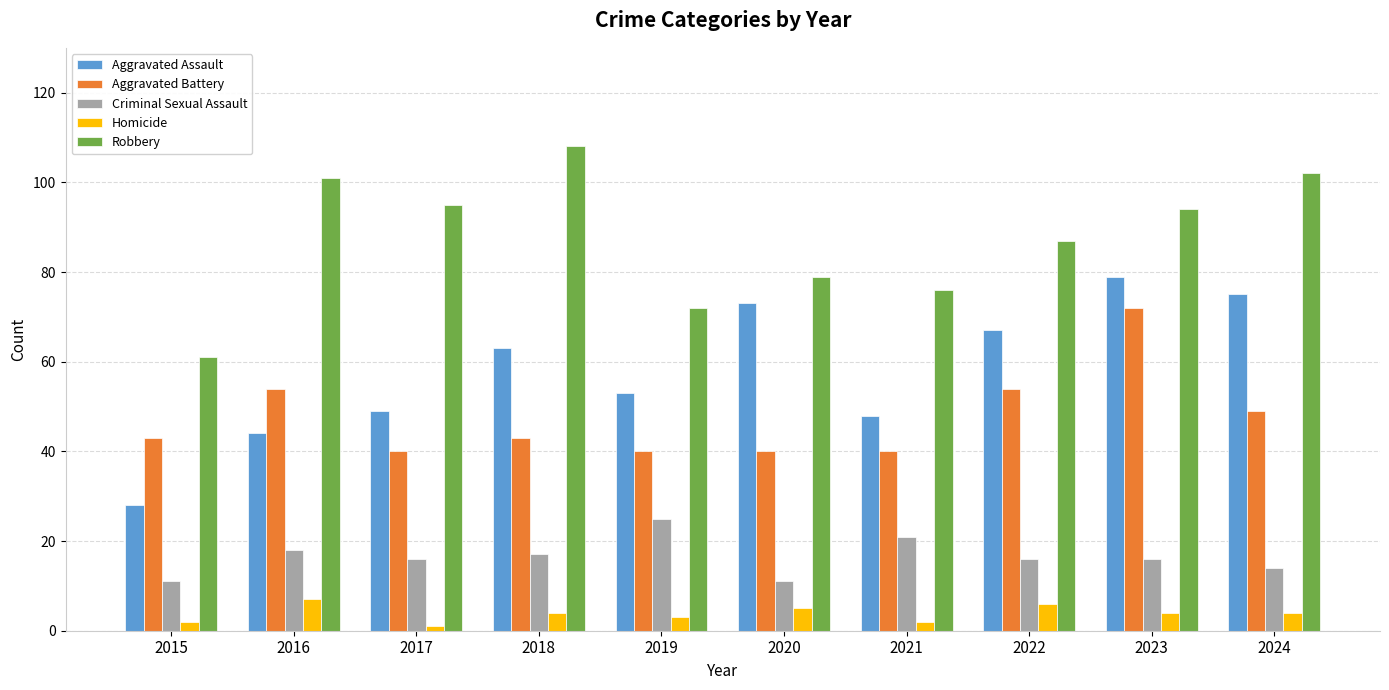

Between 2019 and 2023, which series saw the biggest shift?

Aggravated Battery